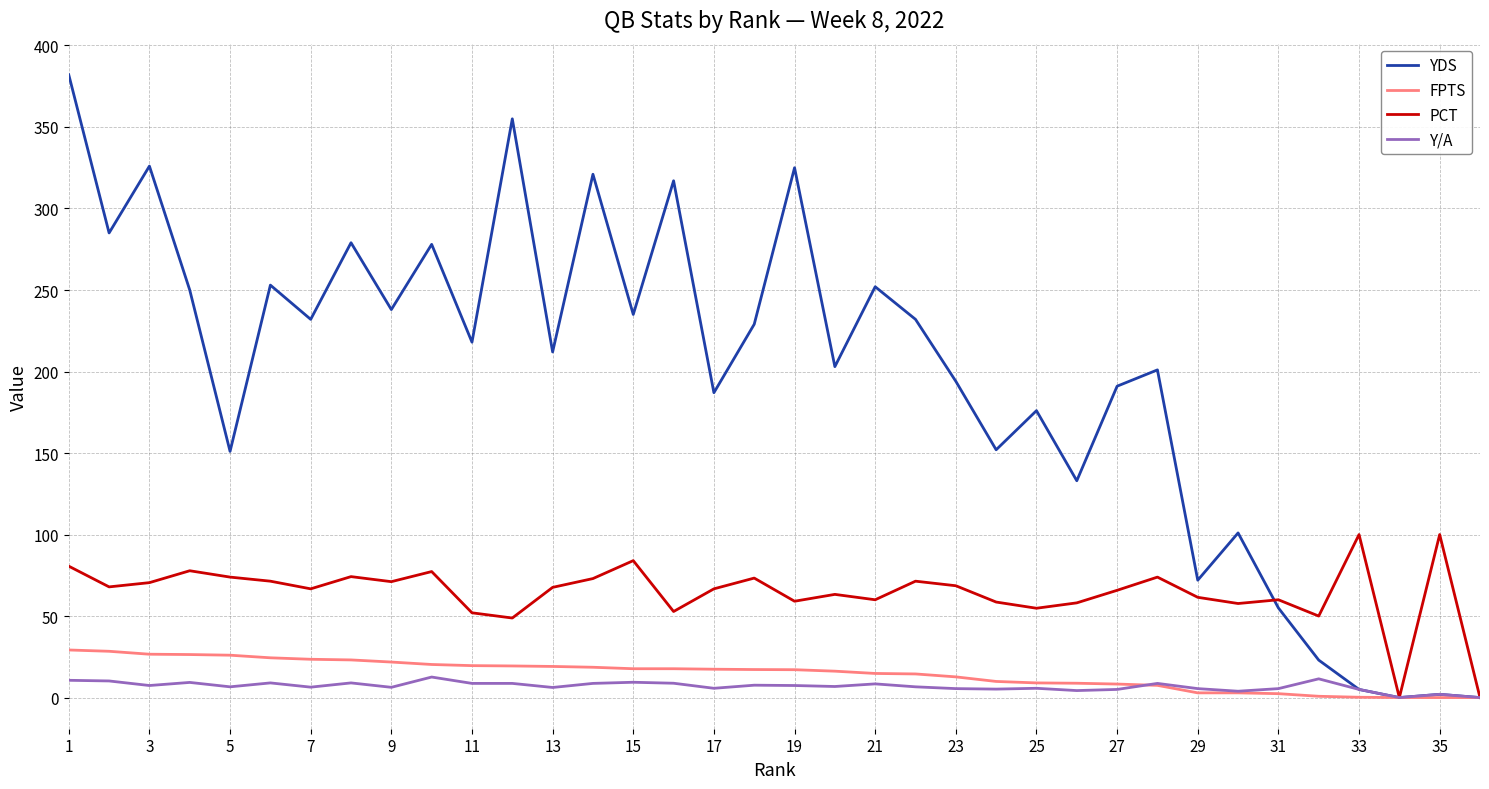

Which series has the largest total across all categories?

YDS